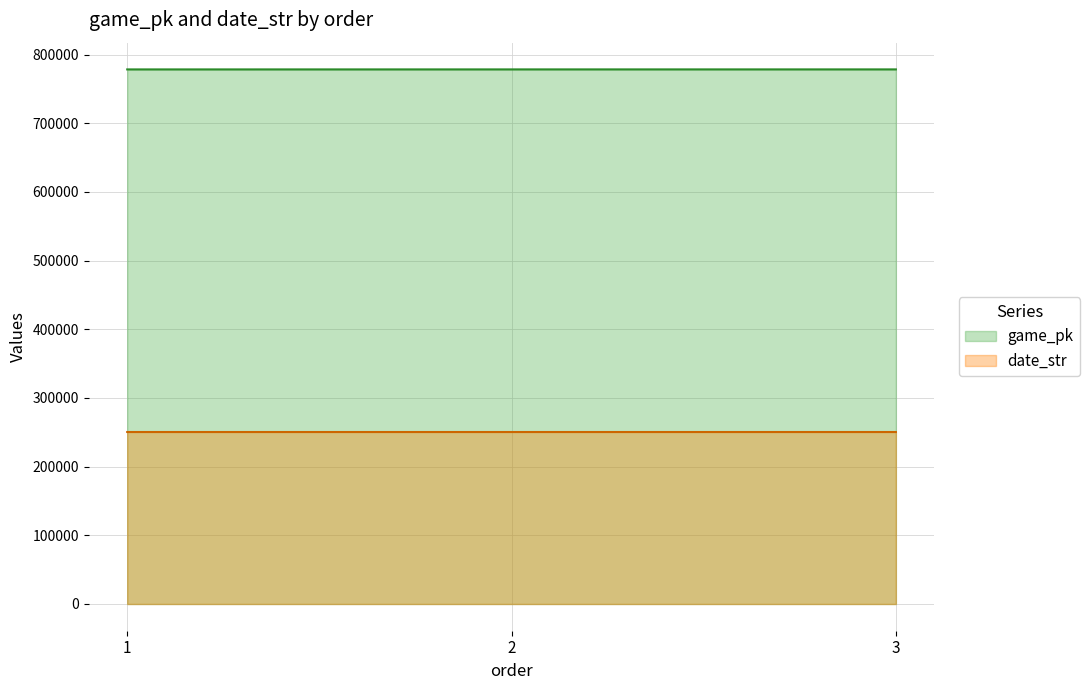

How many lines are shown in the chart?

2